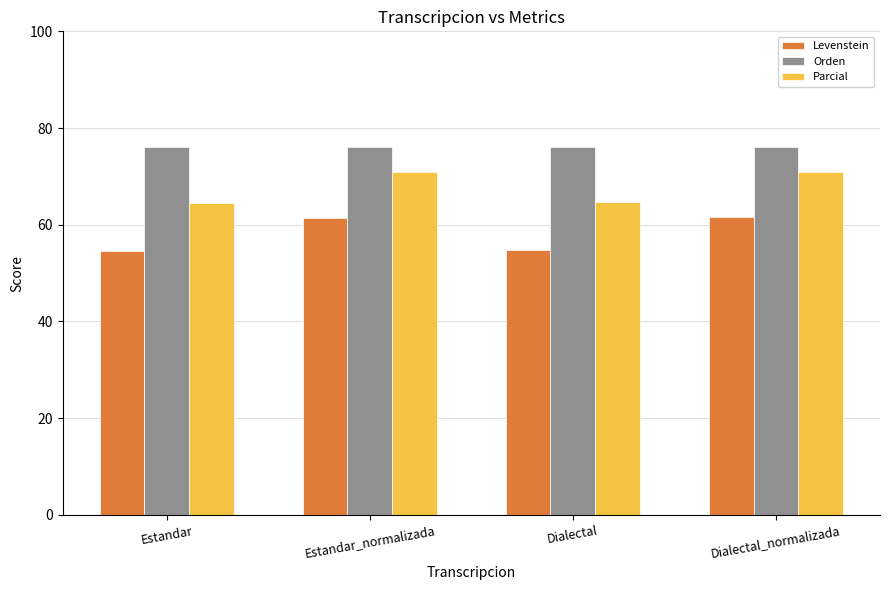

What is the label of the 4th bar from the right?

Estandar